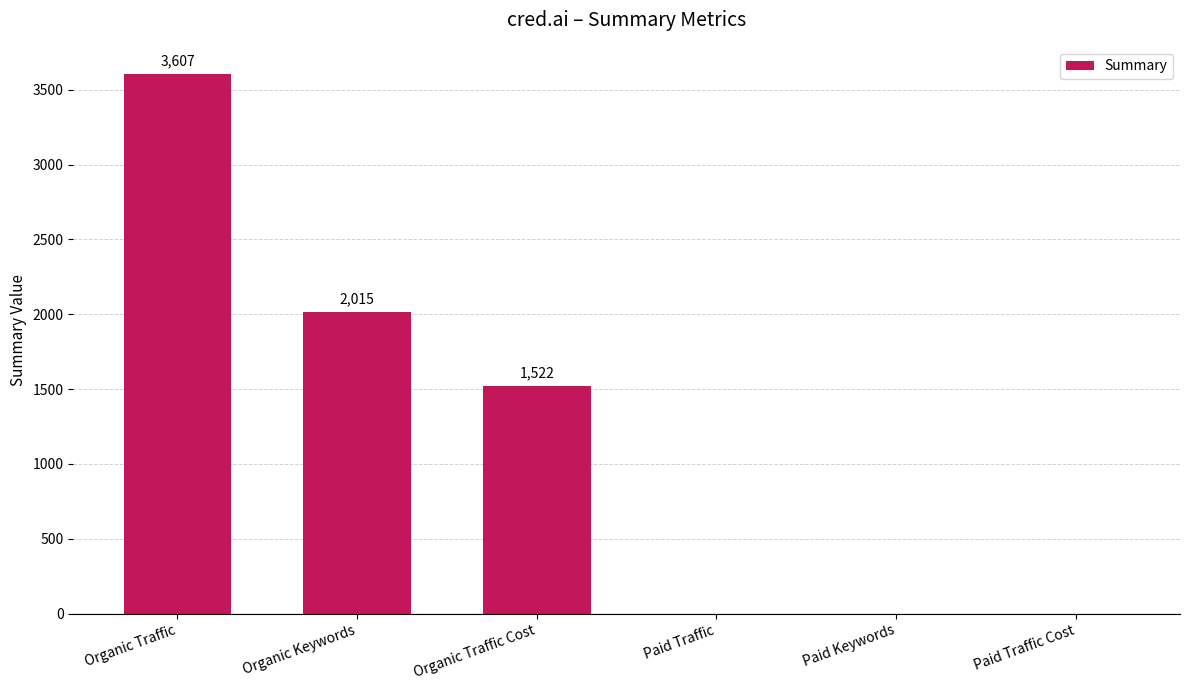

What is the change in value from Organic Traffic Cost to Paid Traffic?

-1522